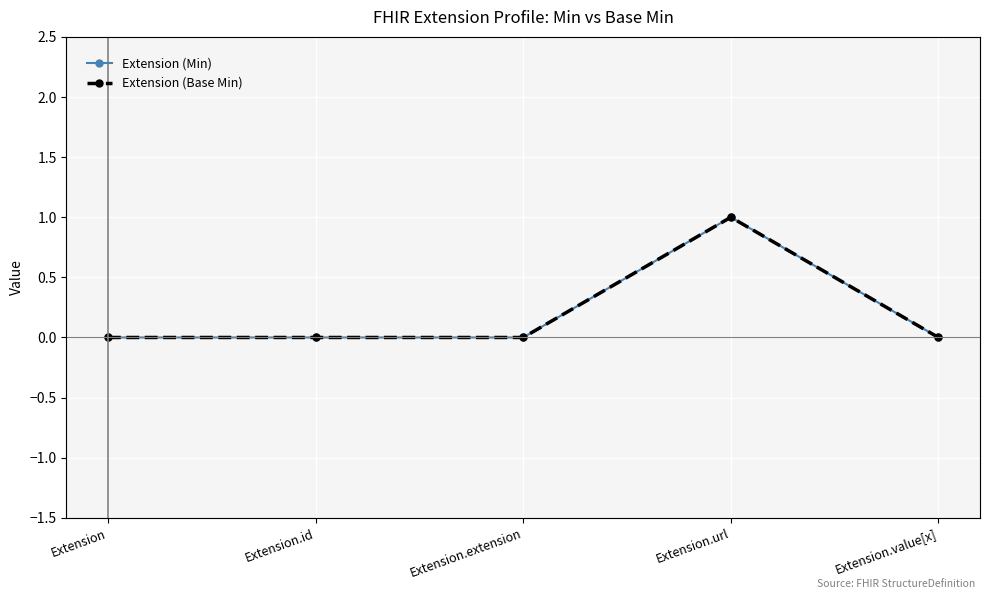

At which category is the sum across all series the highest?

Extension.url